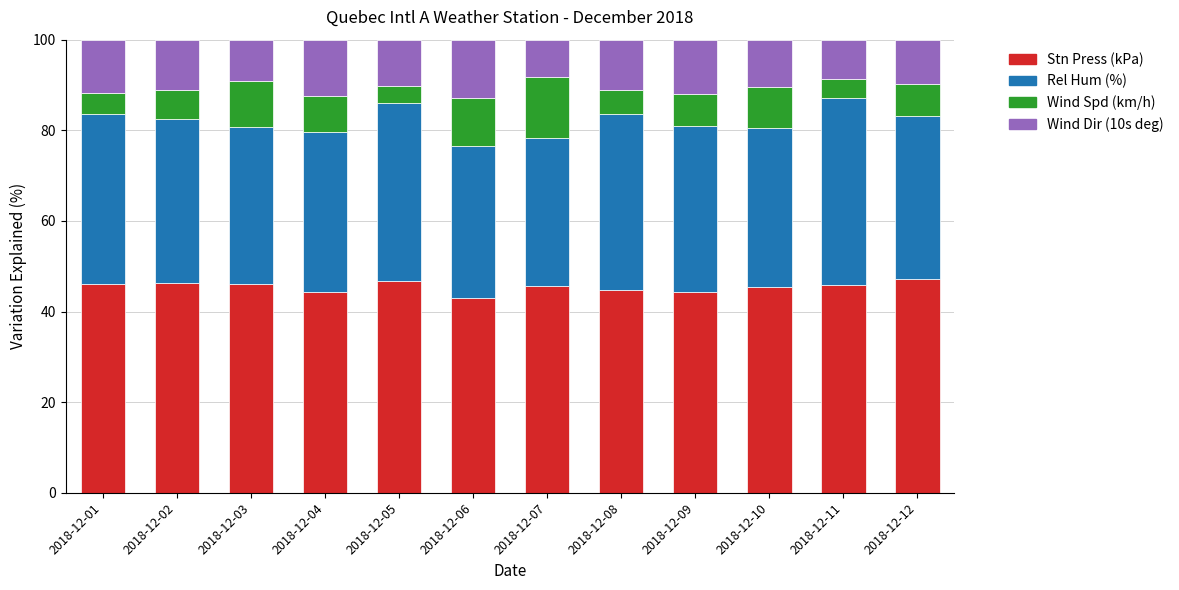

What is the difference between the maximum and second lowest values in the Stn Press (kPa) series?

3.0